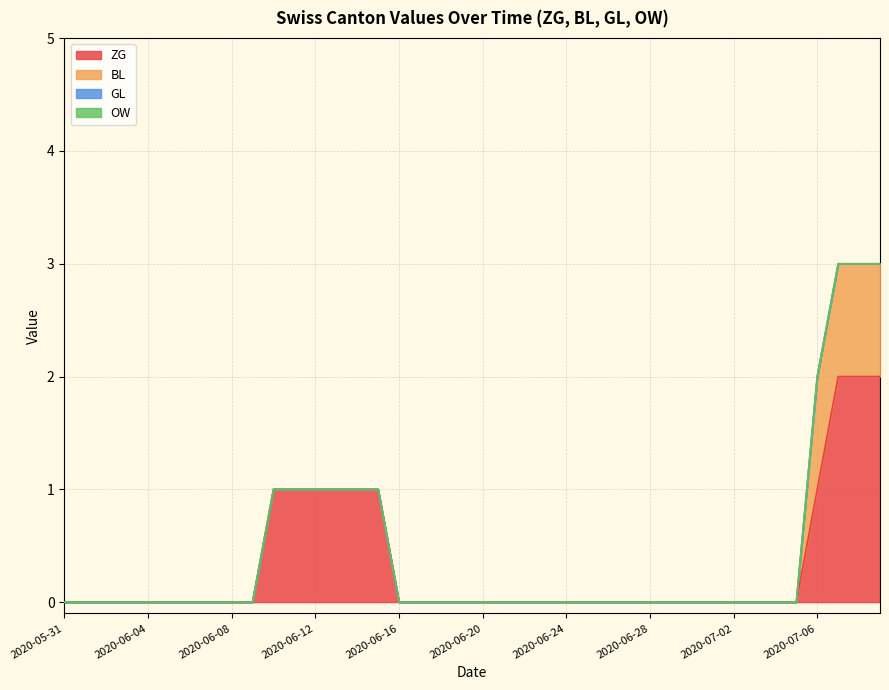

The ZG series shows -1 at 2020-05-31. True or false?

False